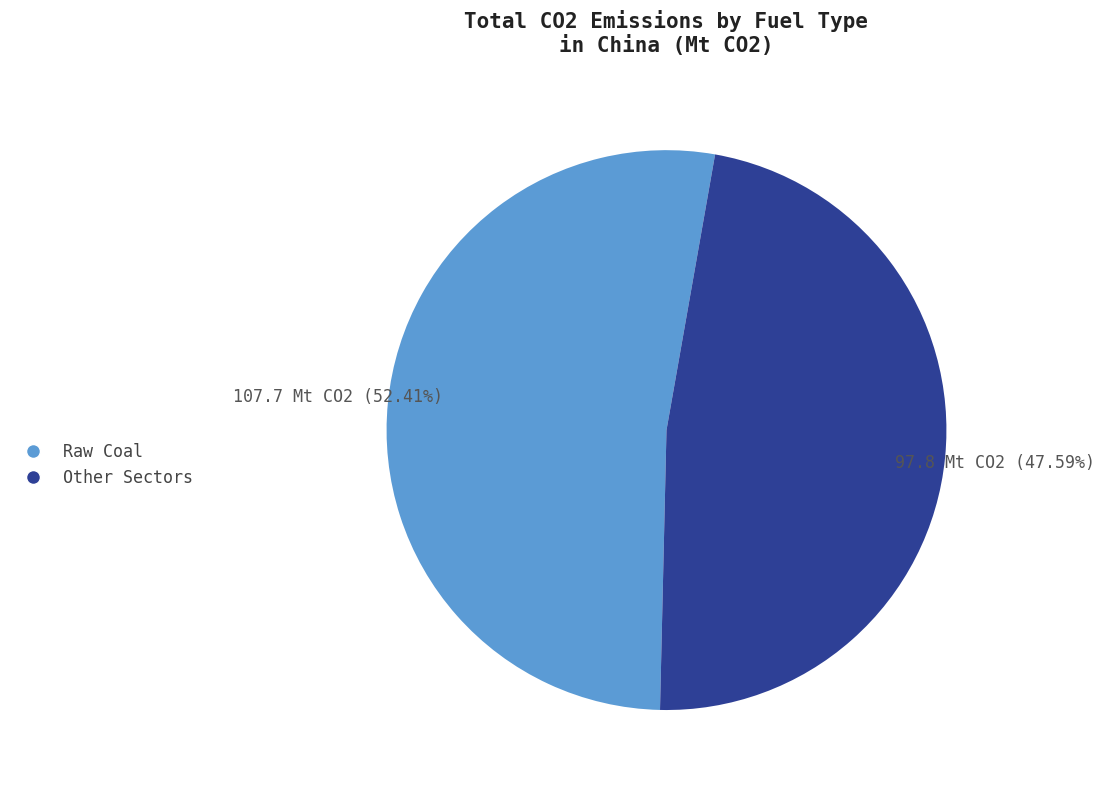

Rank the categories by value from highest to lowest.

Raw Coal, Other Sectors